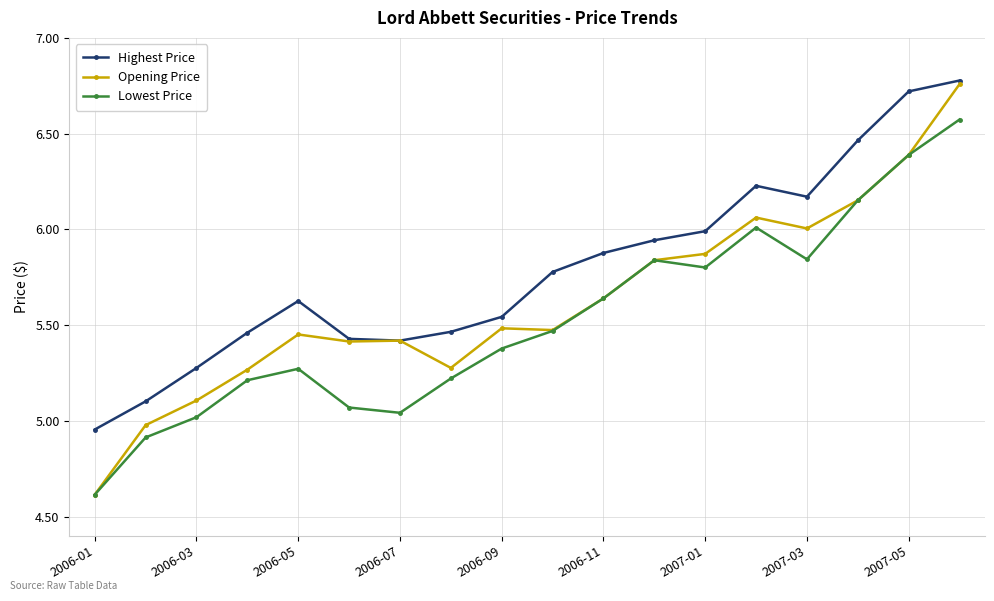

Which series has the largest total across all categories?

Highest Price